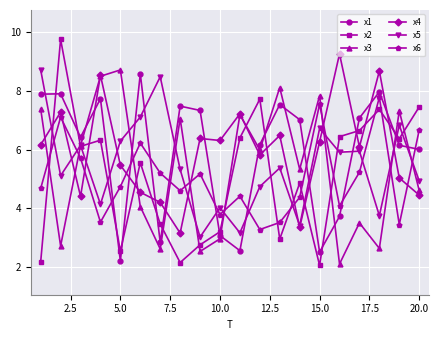

Which series has the widest spread of values?

x2